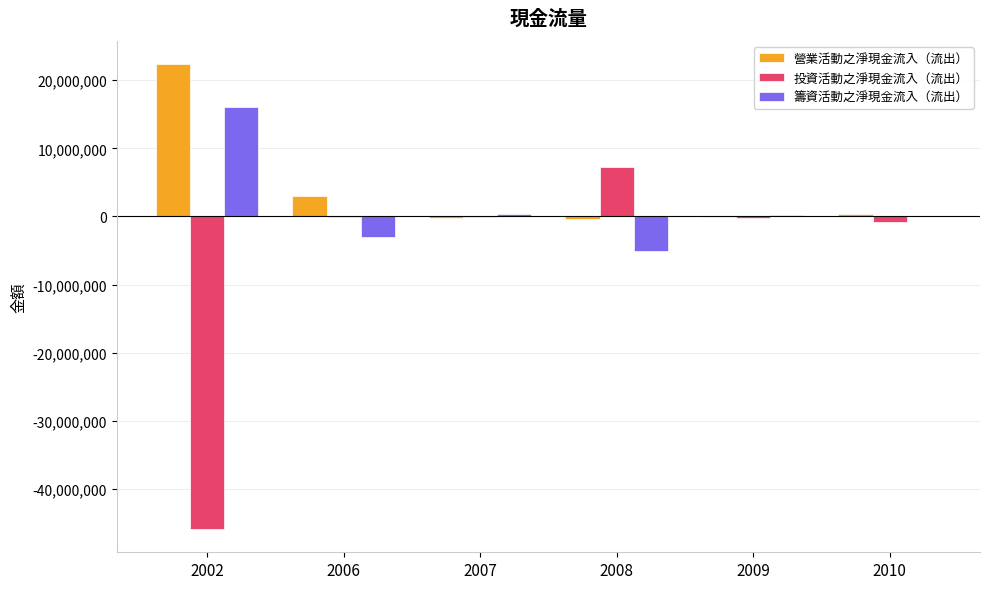

The value of 投資活動之淨現金流入（流出） at 2008 is 7278139. True or false?

True